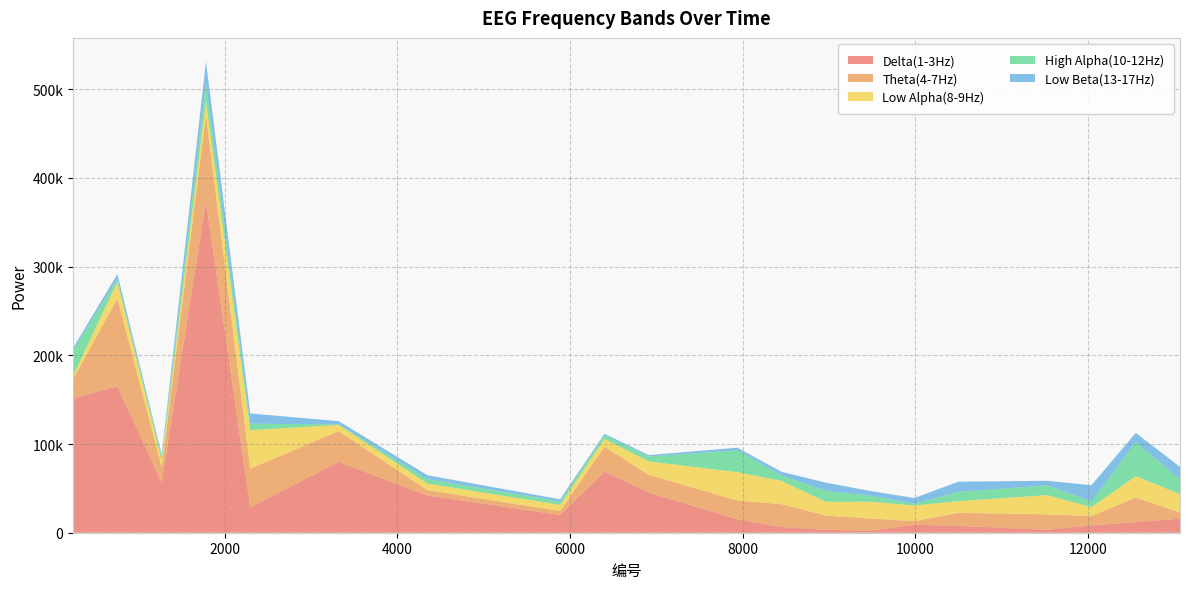

Reading left to right, what are all the values shown in this chart?

Delta(1-3Hz): 151429	165172	56739	373565	28886	79859	41947	20035	68880	45368	15157	6462	3321	2145	9145	7654	3429	8234	12033	15891
Theta(4-7Hz): 21730	99194	17306	96887	43400	34738	6080	4451	28148	19882	21165	25747	16019	13919	3998	14732	17254	10462	27691	6924
Low Alpha(8-9Hz): 4334	18456	7682	16540	43351	6936	7401	6973	8693	15194	31972	26204	15565	18929	17515	13285	21742	10205	24046	20642
High Alpha(10-12Hz): 28627	3127	4090	19819	7306	670	5099	3896	4348	5480	24689	6304	12316	6862	2017	10484	10986	6493	38471	16605
Low Beta(13-17Hz): 2298	5639	2357	24567	11543	3552	4298	2328	1516	1573	2879	3956	9283	5229	6463	11412	5113	18159	10313	14204